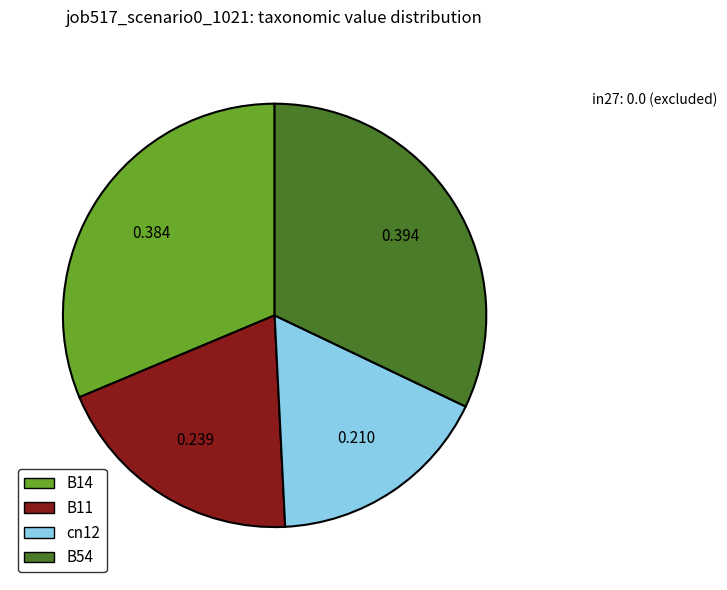

Is there a majority slice in this chart?

No